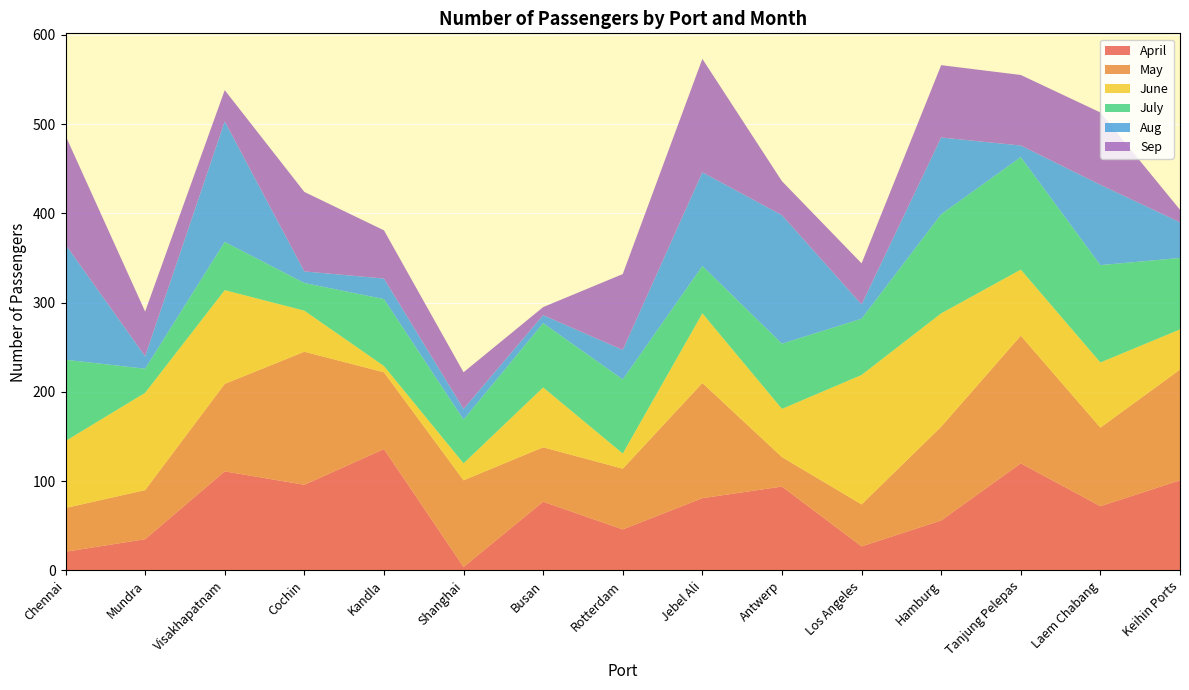

Reading right to left, extract all data points from this chart.

April: 101	72	120	56	27	94	81	46	77	4	136	96	111	35	21
May: 124	88	143	105	47	33	129	68	61	97	86	149	98	55	49
June: 45	73	74	127	145	54	78	17	67	19	7	46	105	109	75
July: 80	109	126	111	63	73	53	83	72	49	75	31	54	27	91
Aug: 40	90	13	86	16	144	105	33	9	12	23	13	135	14	129
Sep: 14	81	79	81	46	38	127	85	9	41	54	89	35	50	122